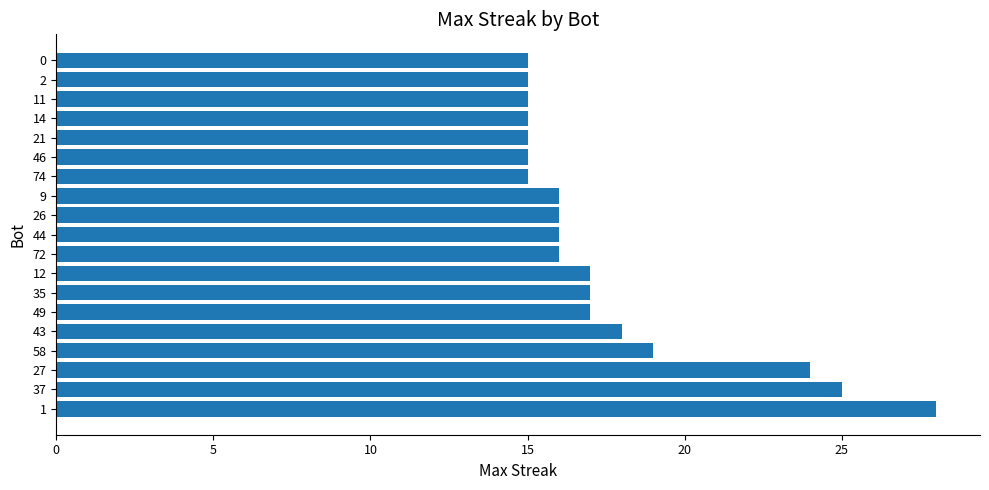

Where is the data nearest to the value 21?

58